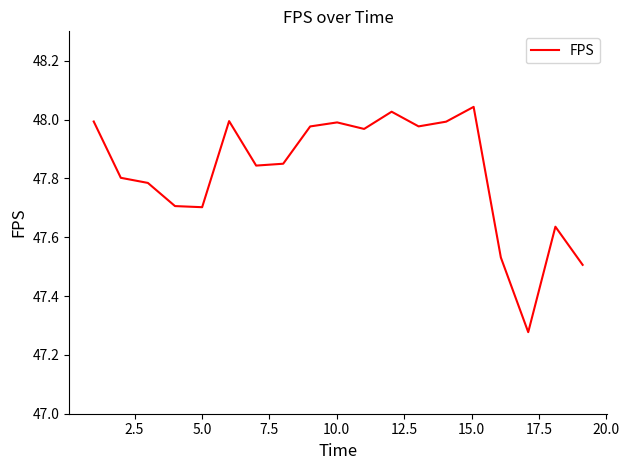

What is the difference between the maximum and minimum values?

0.8